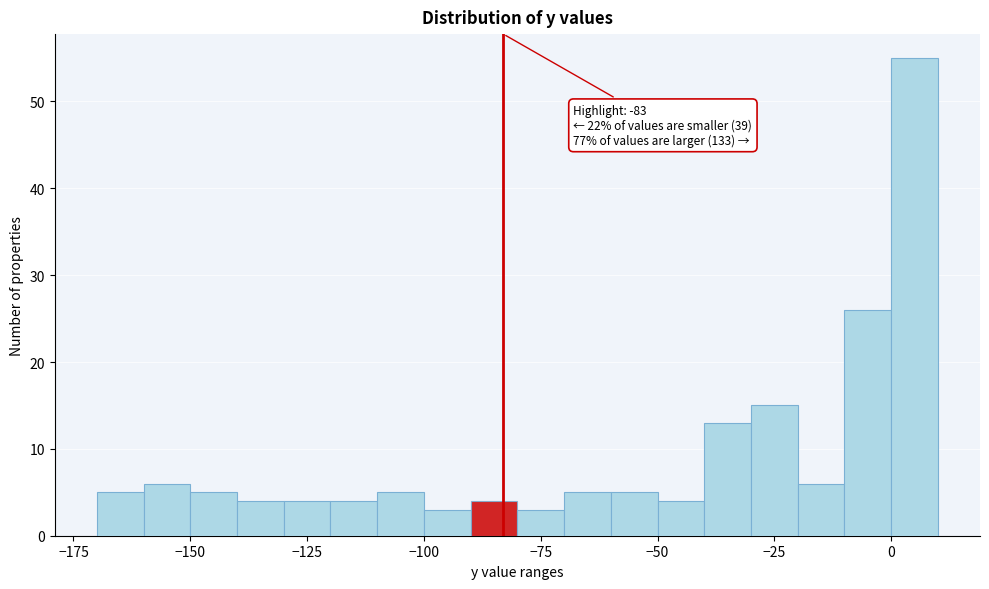

Read against the x-axis, roughly where is the centre of the tallest bar?

5